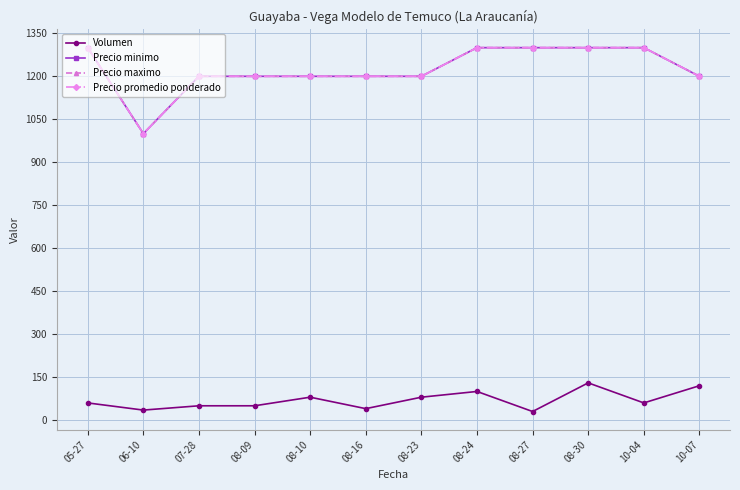

In Precio promedio ponderado, how many points are lower than both neighbors (excluding endpoints)?

1